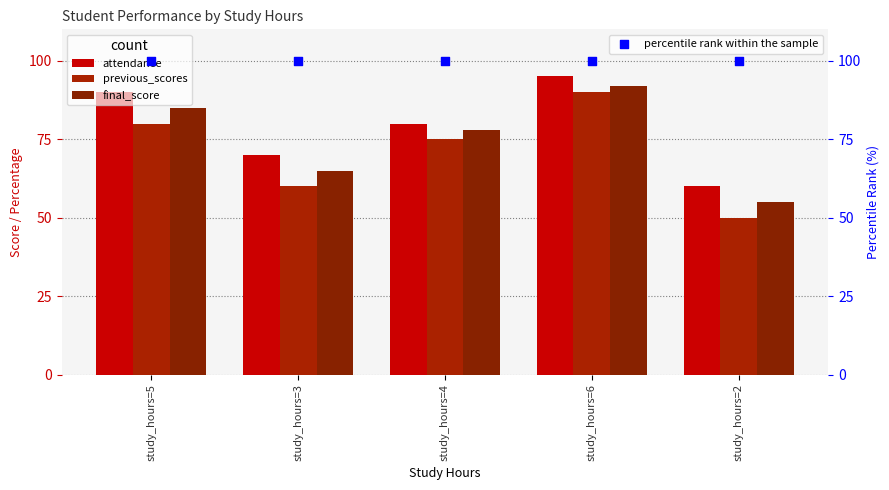

At how many categories does at least one series exceed 84?

5